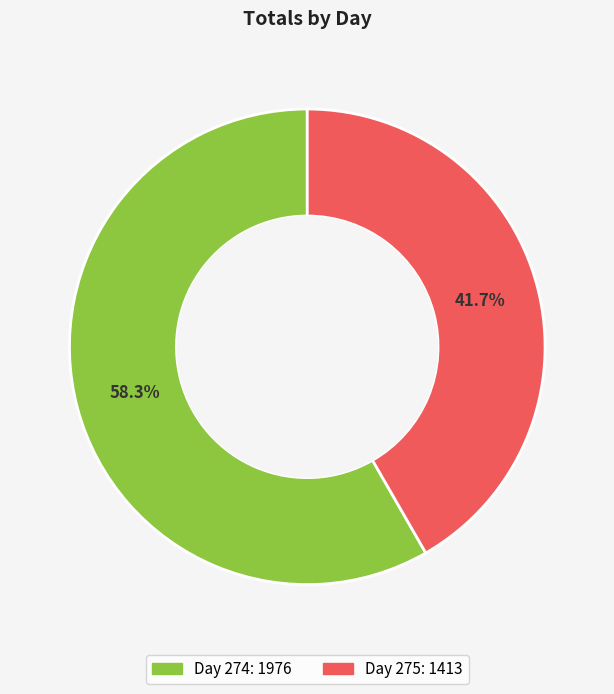

To the nearest percent, what is the difference between the largest and smallest slice percentages?

17%